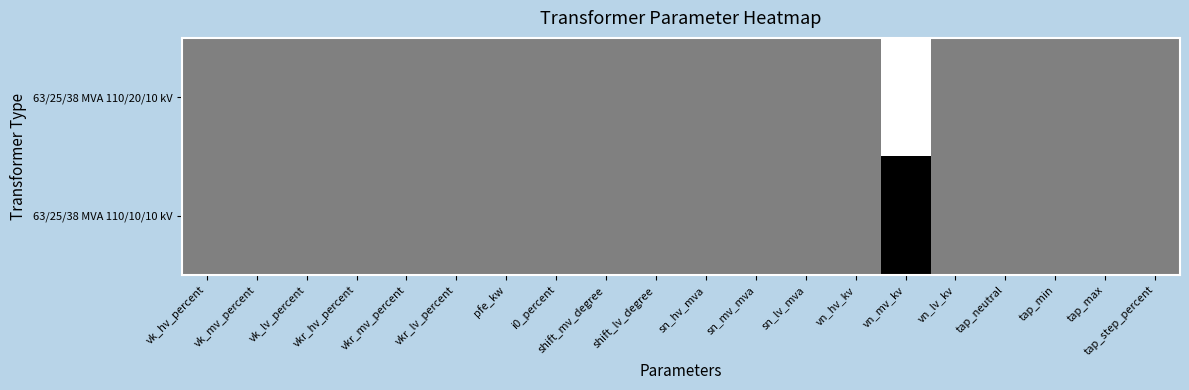

At how many categories does at least one series exceed 0?

20